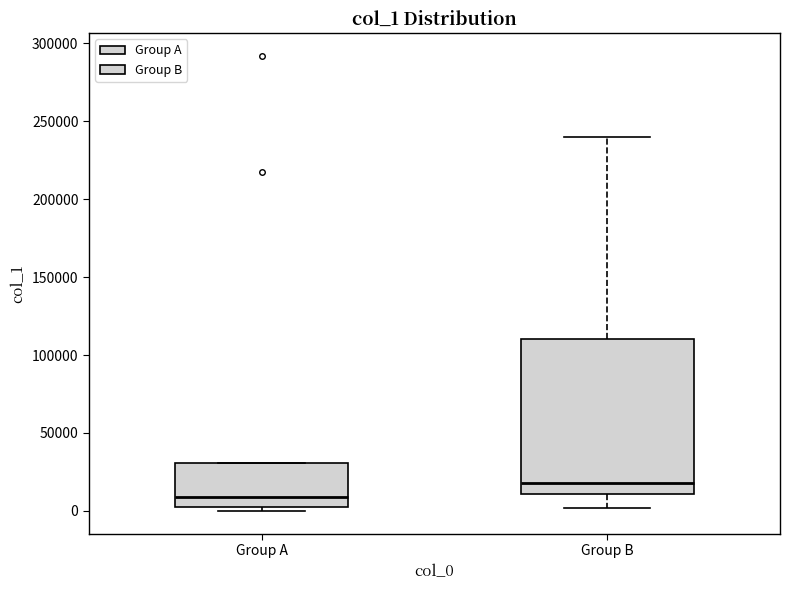

Which box has the lowest median line?

Group A